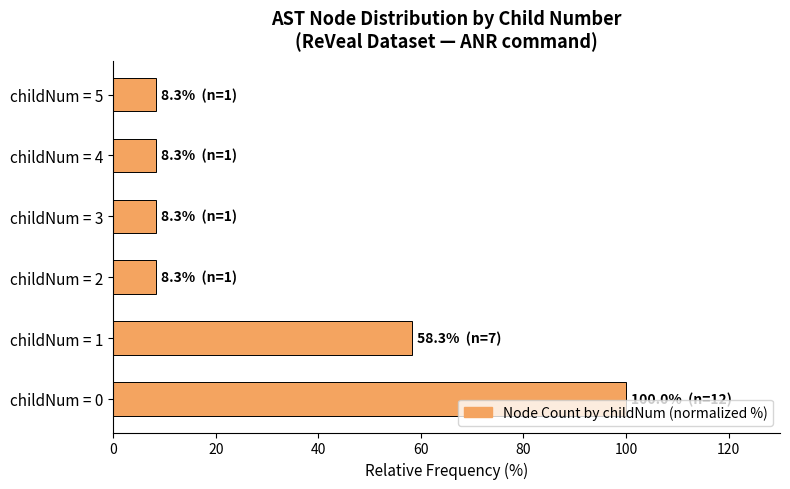

Does the chart contain any negative values?

No